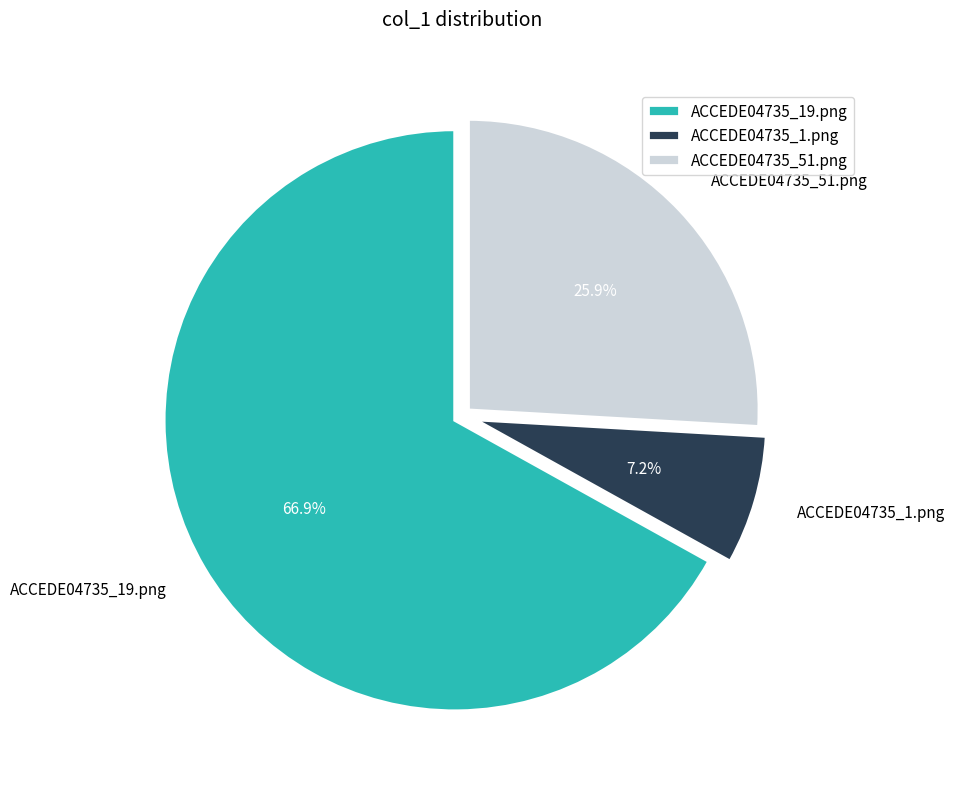

What percentage is the ACCEDE04735_19.png slice, to the nearest percent?

67%